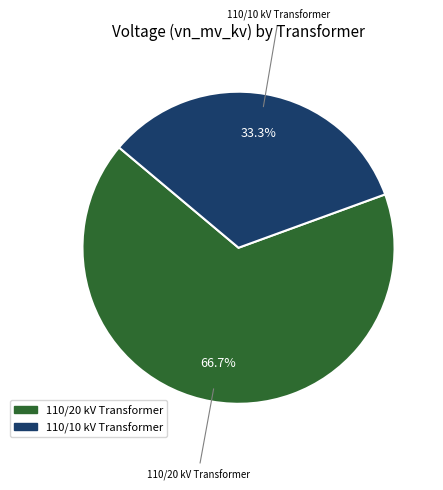

Is there a majority slice in this chart?

Yes